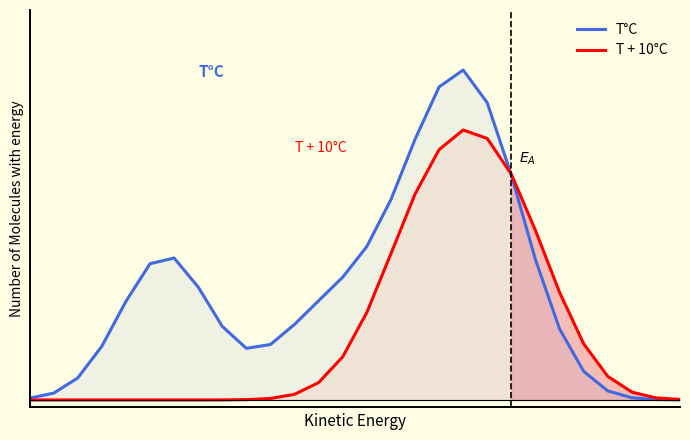

At which category is the sum across all series the highest?

18